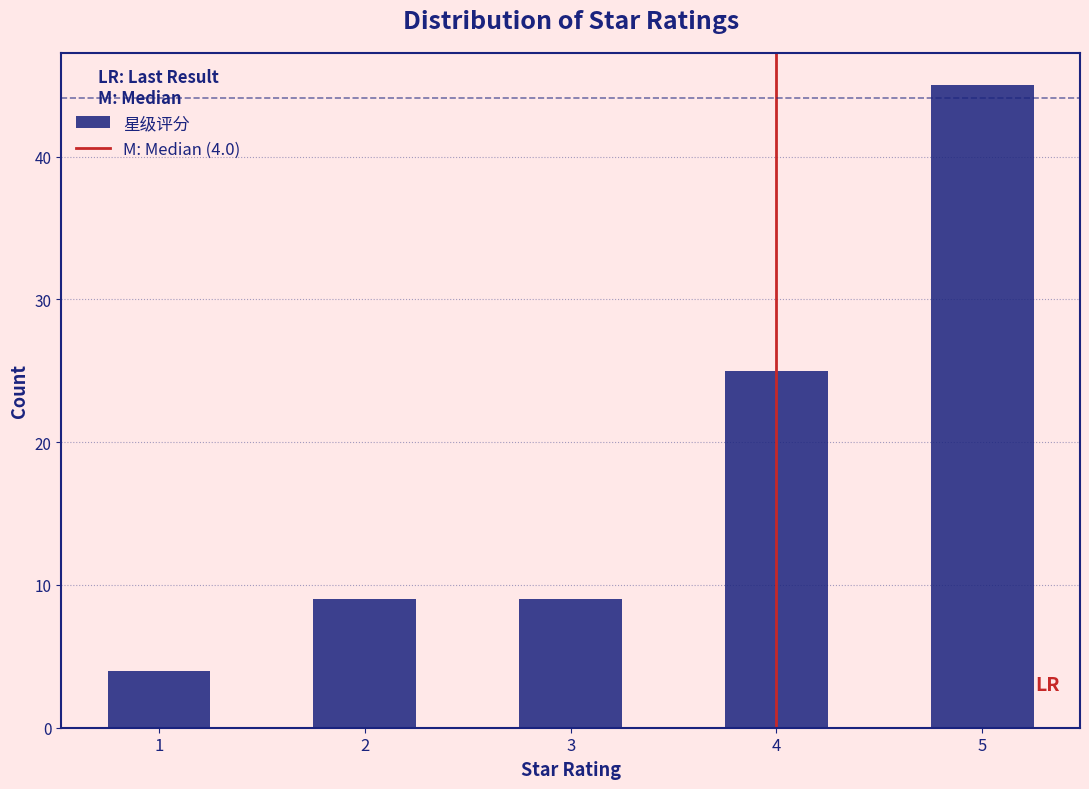

Over which range of the x-axis is the bar tallest?

4.75 to 5.25